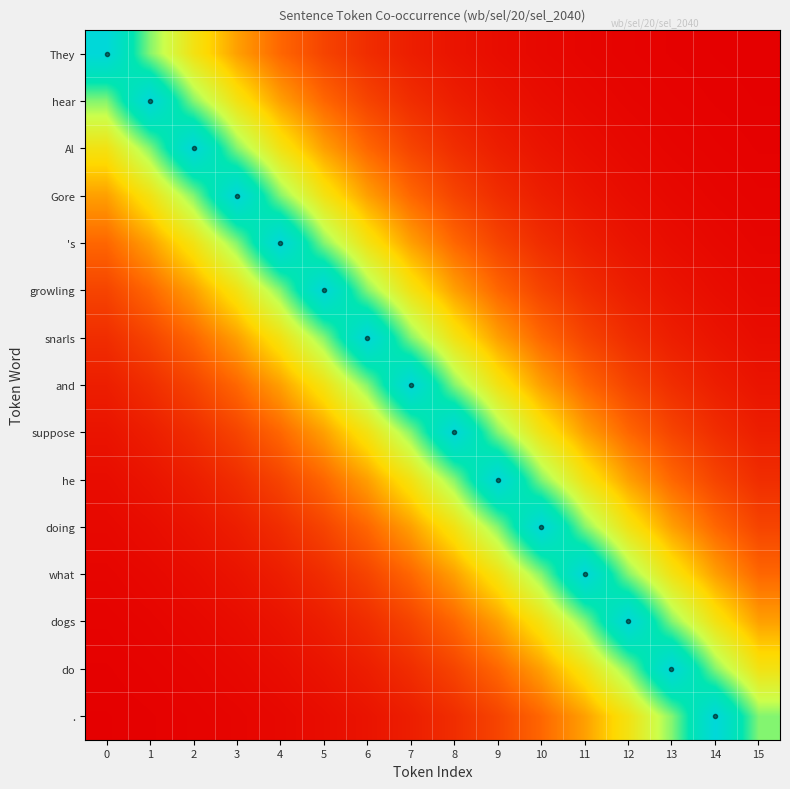

Reading left to right, transcribe all the data shown in this chart.

row_0: 1.0	0.7	0.4	0.3	0.2	0.1	0.1	0.1	0.0	0.0	0.0	0.0	0.0	0.0	0.0	0.0
row_1: 0.7	1.0	0.7	0.4	0.3	0.2	0.1	0.1	0.1	0.0	0.0	0.0	0.0	0.0	0.0	0.0
row_2: 0.4	0.7	1.0	0.7	0.4	0.3	0.2	0.1	0.1	0.1	0.0	0.0	0.0	0.0	0.0	0.0
row_3: 0.3	0.4	0.7	1.0	0.7	0.4	0.3	0.2	0.1	0.1	0.1	0.0	0.0	0.0	0.0	0.0
row_4: 0.2	0.3	0.4	0.7	1.0	0.7	0.4	0.3	0.2	0.1	0.1	0.1	0.0	0.0	0.0	0.0
row_5: 0.1	0.2	0.3	0.4	0.7	1.0	0.7	0.4	0.3	0.2	0.1	0.1	0.1	0.0	0.0	0.0
row_6: 0.1	0.1	0.2	0.3	0.4	0.7	1.0	0.7	0.4	0.3	0.2	0.1	0.1	0.1	0.0	0.0
row_7: 0.1	0.1	0.1	0.2	0.3	0.4	0.7	1.0	0.7	0.4	0.3	0.2	0.1	0.1	0.1	0.0
row_8: 0.0	0.1	0.1	0.1	0.2	0.3	0.4	0.7	1.0	0.7	0.4	0.3	0.2	0.1	0.1	0.1
row_9: 0.0	0.0	0.1	0.1	0.1	0.2	0.3	0.4	0.7	1.0	0.7	0.4	0.3	0.2	0.1	0.1
row_10: 0.0	0.0	0.0	0.1	0.1	0.1	0.2	0.3	0.4	0.7	1.0	0.7	0.4	0.3	0.2	0.1
row_11: 0.0	0.0	0.0	0.0	0.1	0.1	0.1	0.2	0.3	0.4	0.7	1.0	0.7	0.4	0.3	0.2
row_12: 0.0	0.0	0.0	0.0	0.0	0.1	0.1	0.1	0.2	0.3	0.4	0.7	1.0	0.7	0.4	0.3
row_13: 0.0	0.0	0.0	0.0	0.0	0.0	0.1	0.1	0.1	0.2	0.3	0.4	0.7	1.0	0.7	0.4
row_14: 0.0	0.0	0.0	0.0	0.0	0.0	0.0	0.1	0.1	0.1	0.2	0.3	0.4	0.7	1.0	0.7